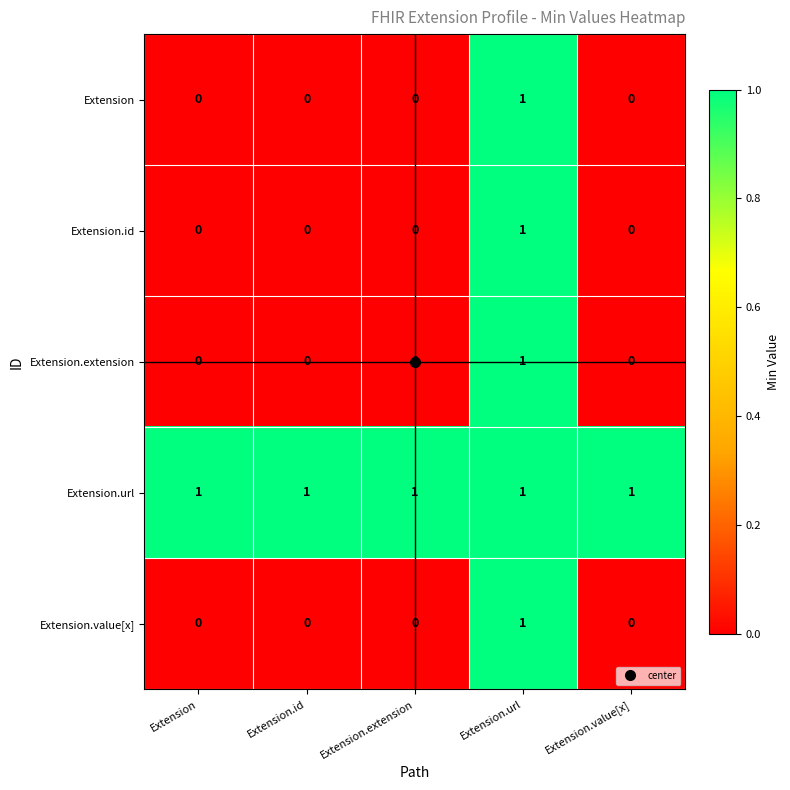

Count the number of data series in this chart.

5